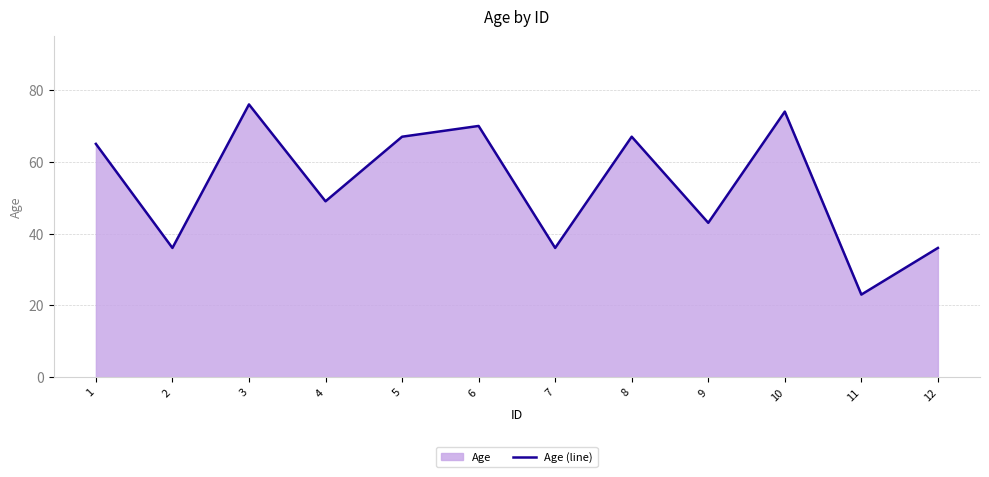

Between 4 and 5, which is larger?

5